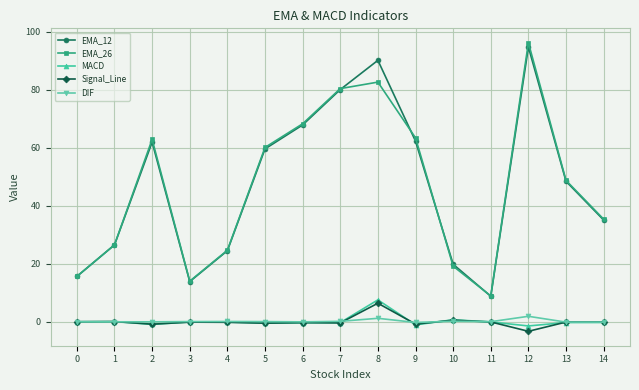

Which series has the widest spread of values?

EMA_26